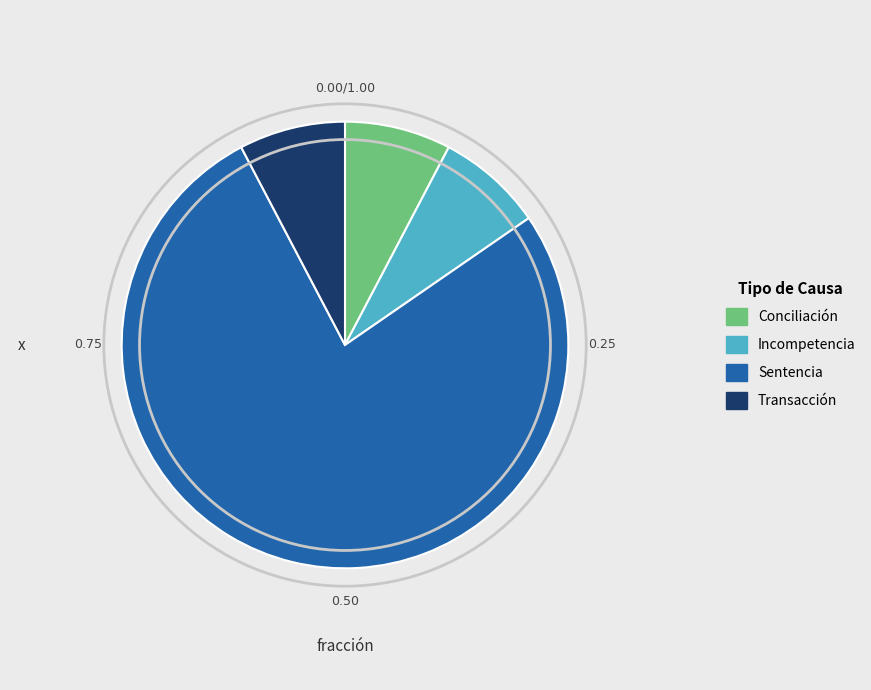

Count the number of slices in the pie.

4